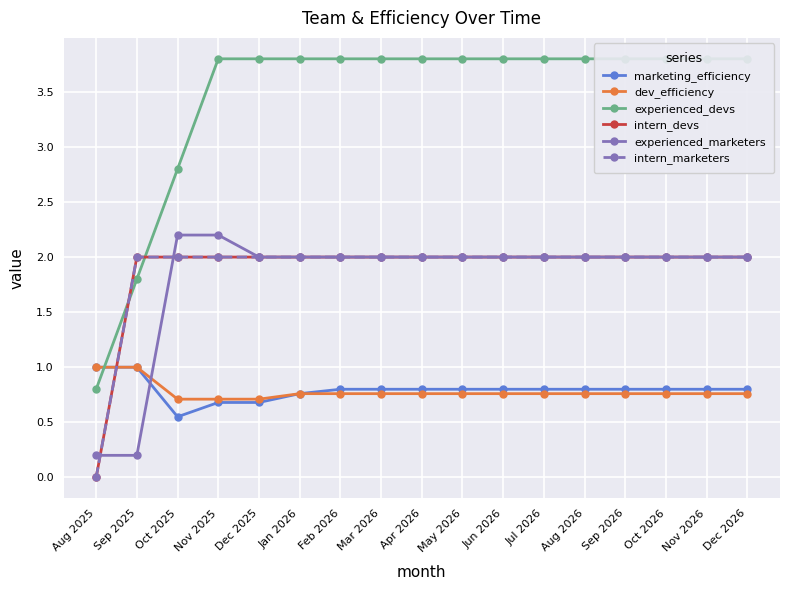

Where is intern_devs nearest to the value 1?

Aug 2025